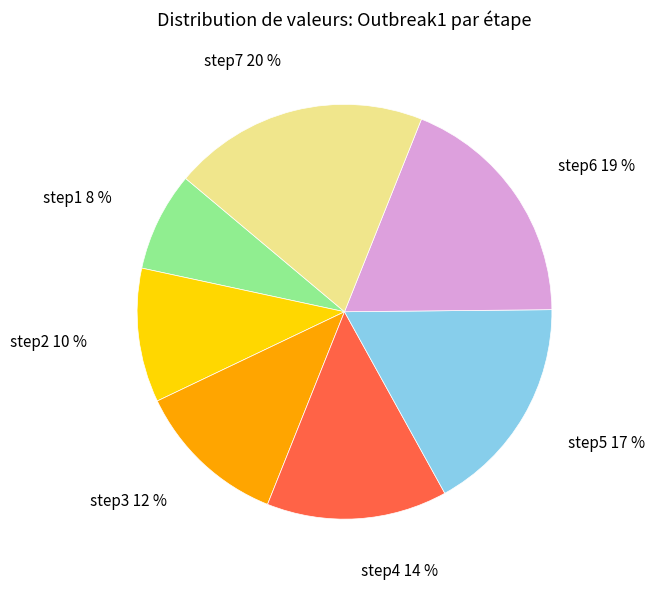

Rank the categories by value from lowest to highest.

step1, step2, step3, step4, step5, step6, step7